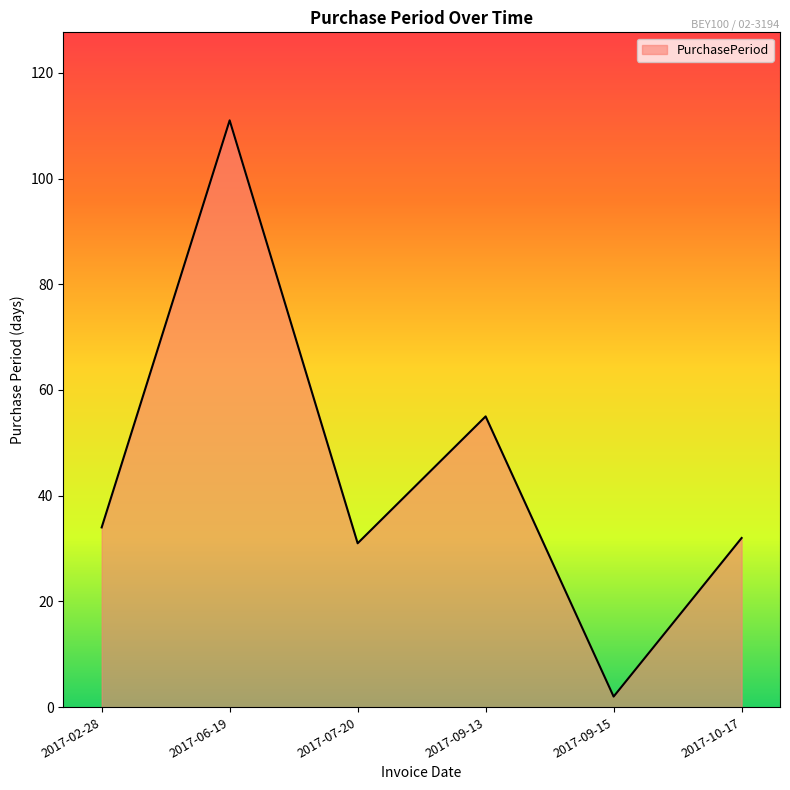

What is the ratio of the value at 2017-09-13 to the value at 2017-06-19?

0.5